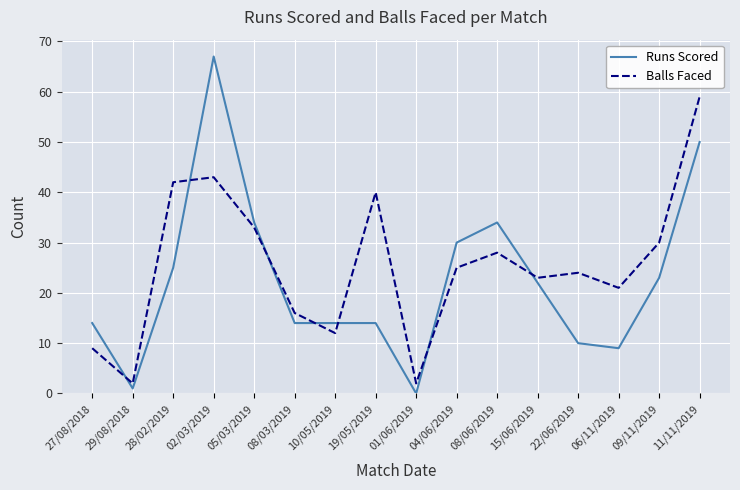

Which series has the largest range (max minus min)?

Runs Scored